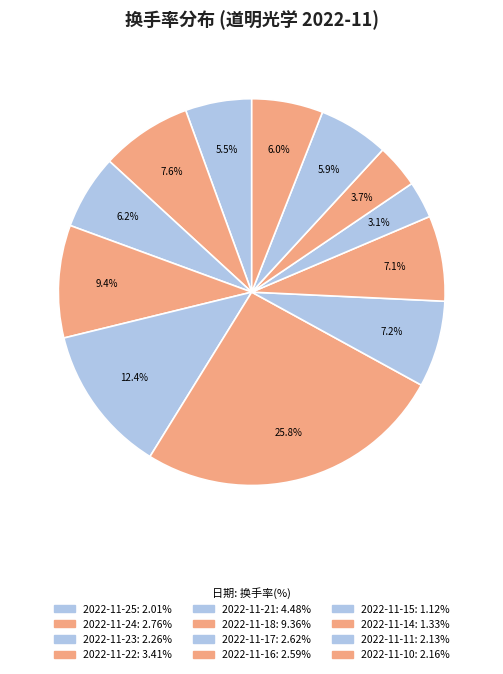

Is the sum of 2022-11-10 and 2022-11-23 greater than half?

No